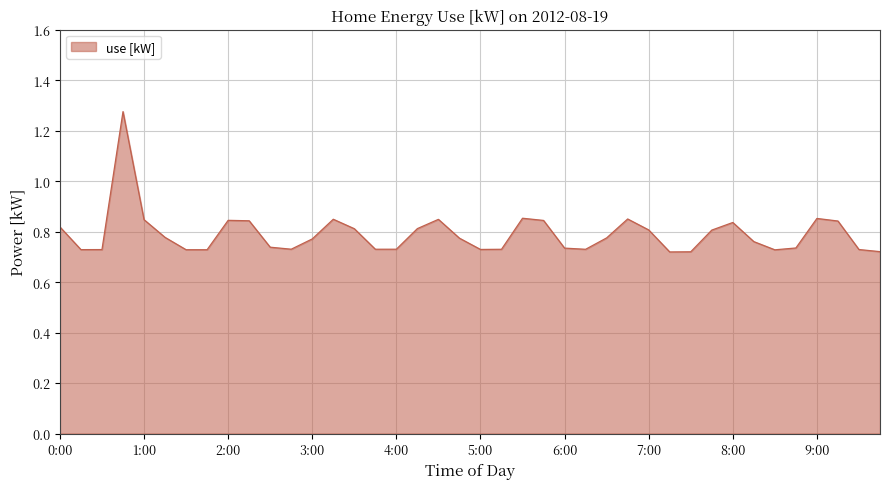

What is the difference between the maximum and minimum values?

0.6